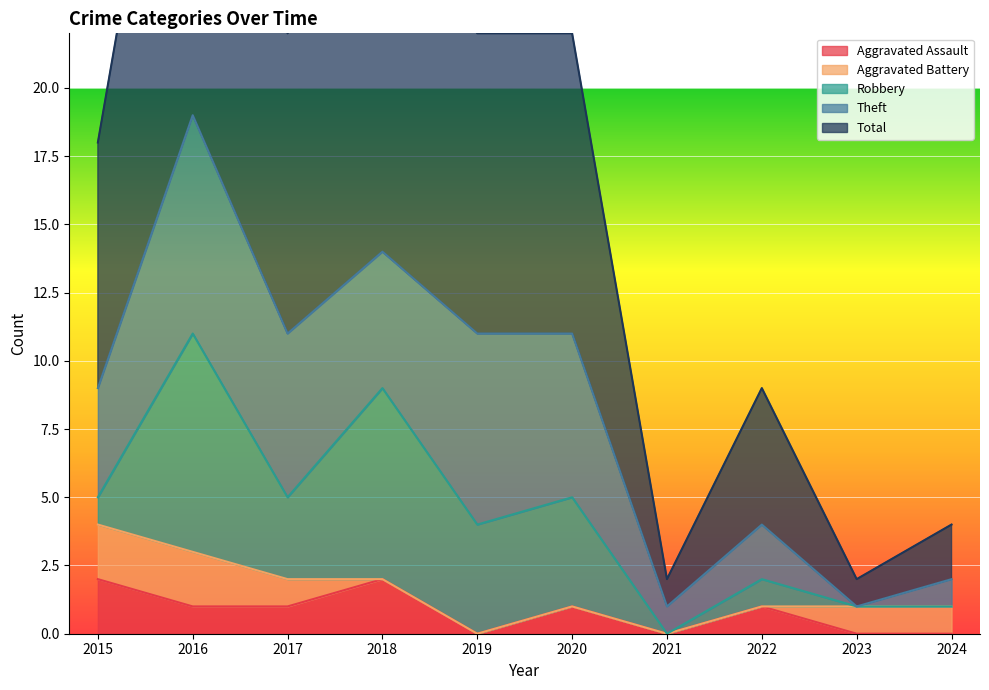

How many values in the Aggravated Battery series exceed 1?

2